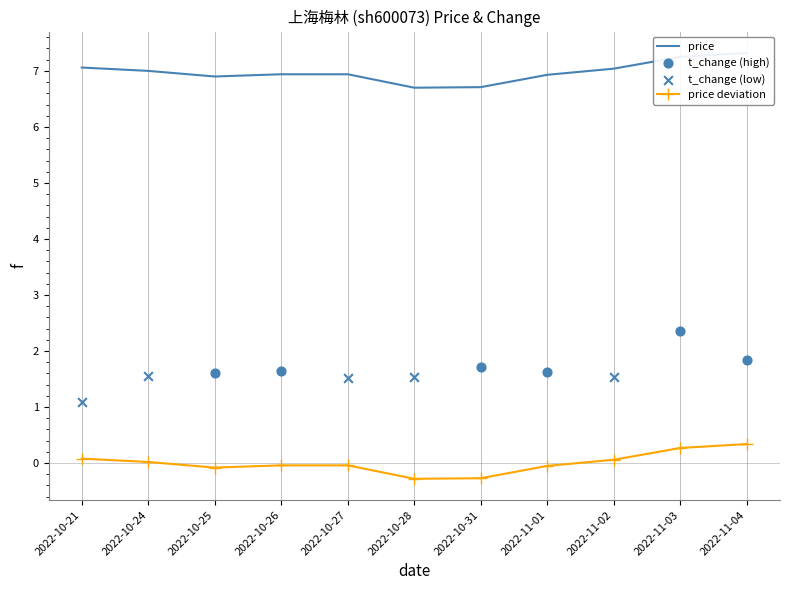

Approximately how many times larger is the value at 2022-11-03 compared to 2022-10-27?

1.0